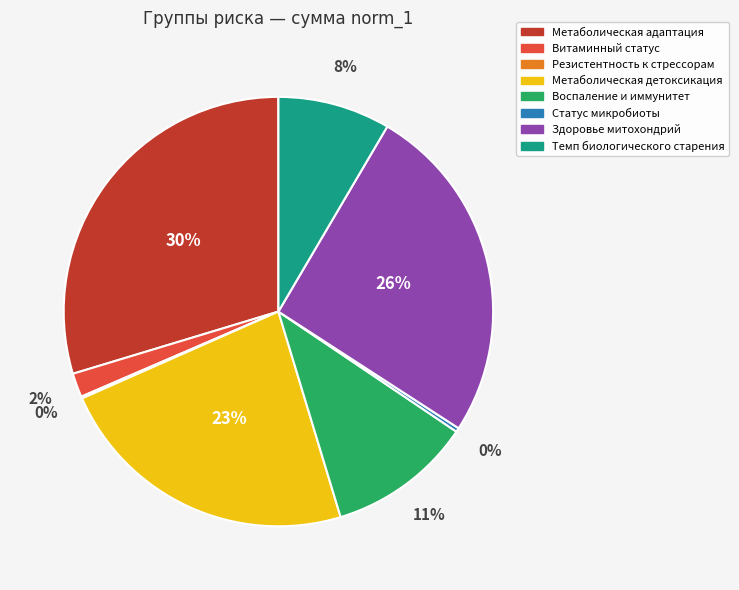

To the nearest percent, what percentage of the pie is Воспаление и иммунитет?

11%